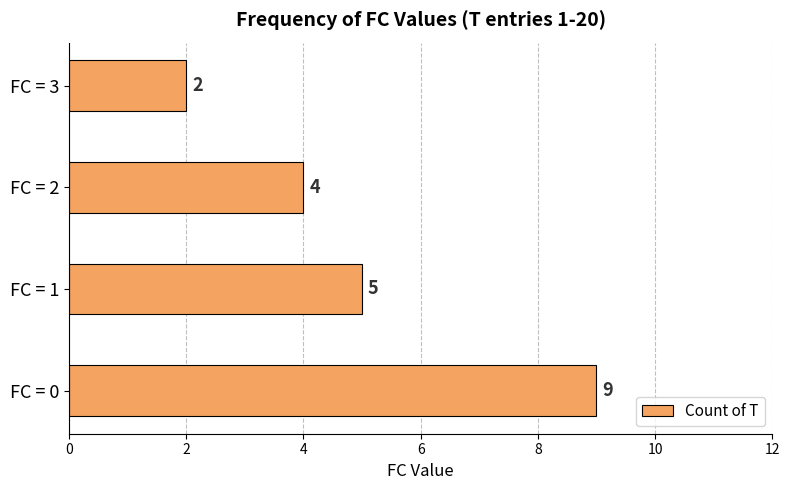

How many values are below 5?

2